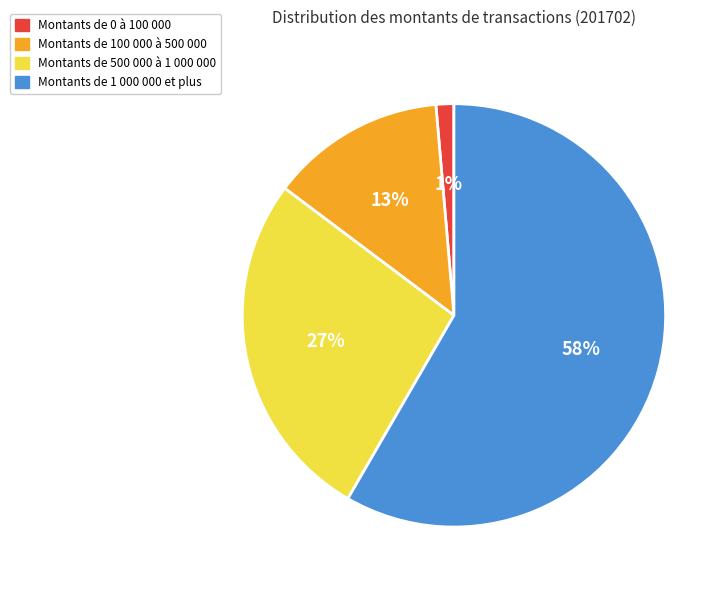

Is there a majority slice in this chart?

Yes